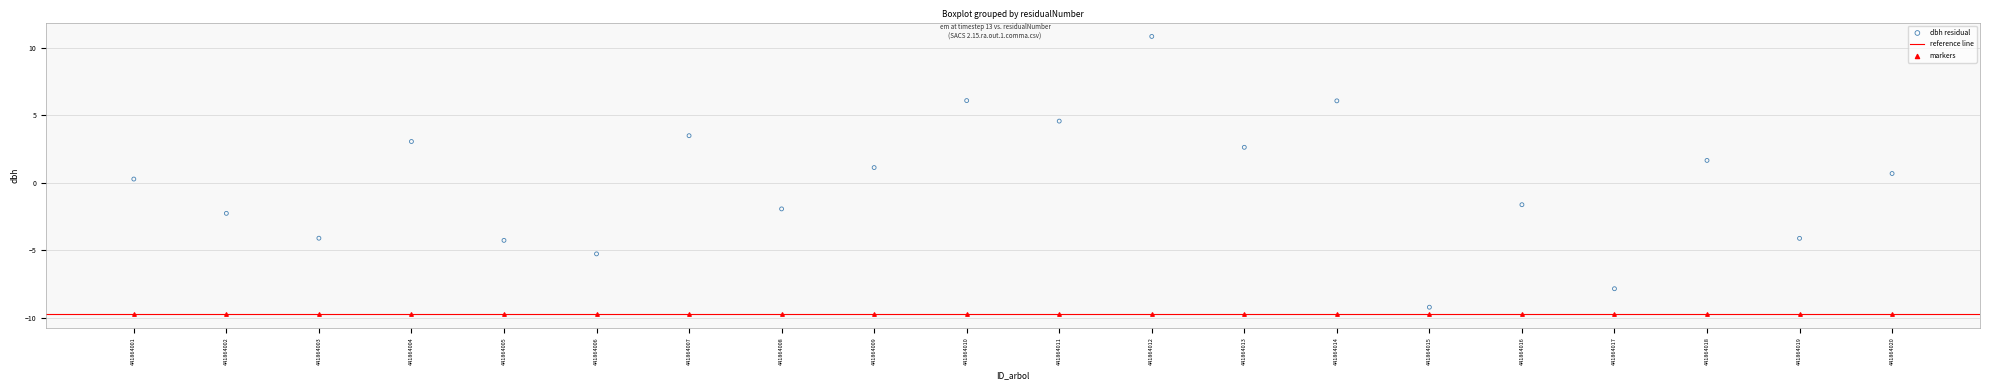

Which series contains the highest Y value?

dbh residual